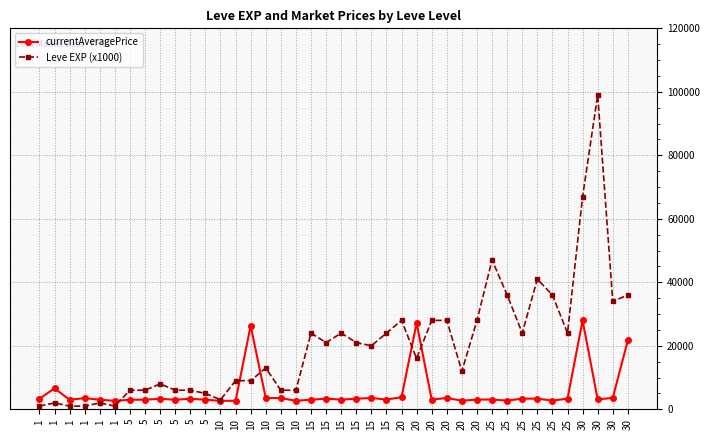

What is the spread (max minus min) of values at 20?

24200